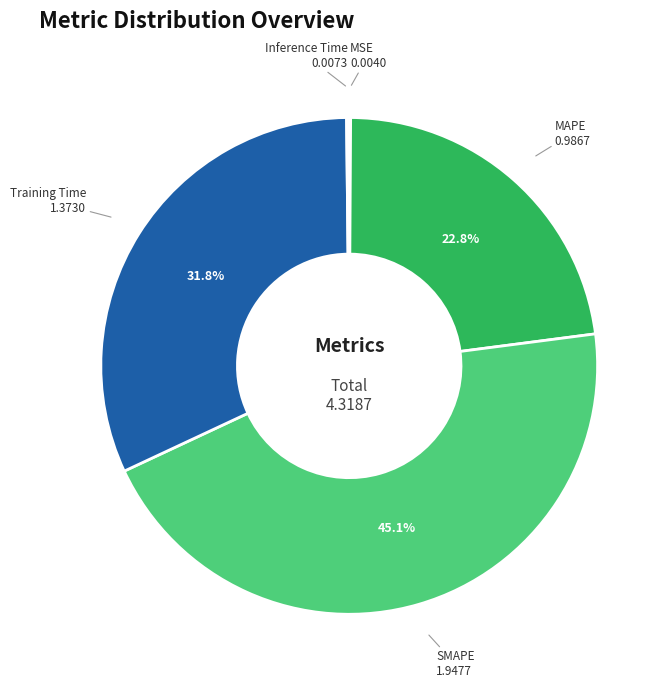

Is there a majority slice in this chart?

No